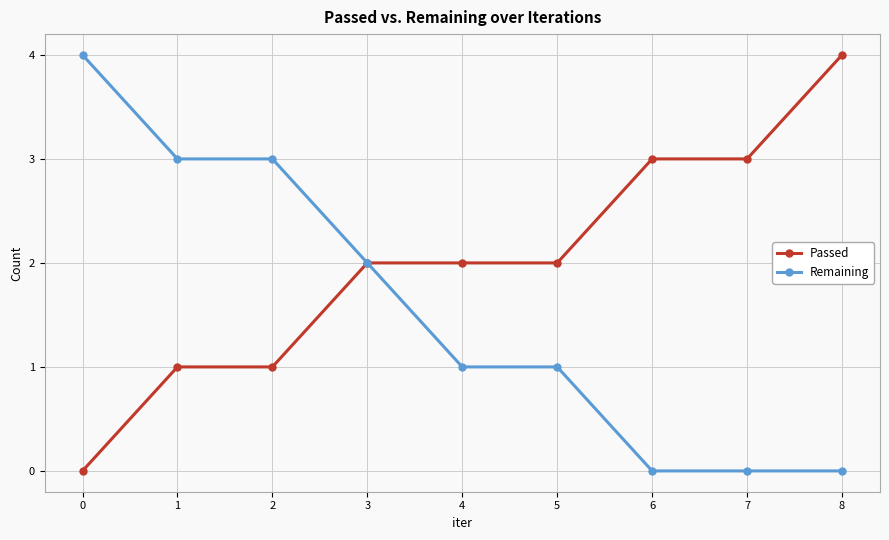

Is this an area chart (filled region under the line)?

No